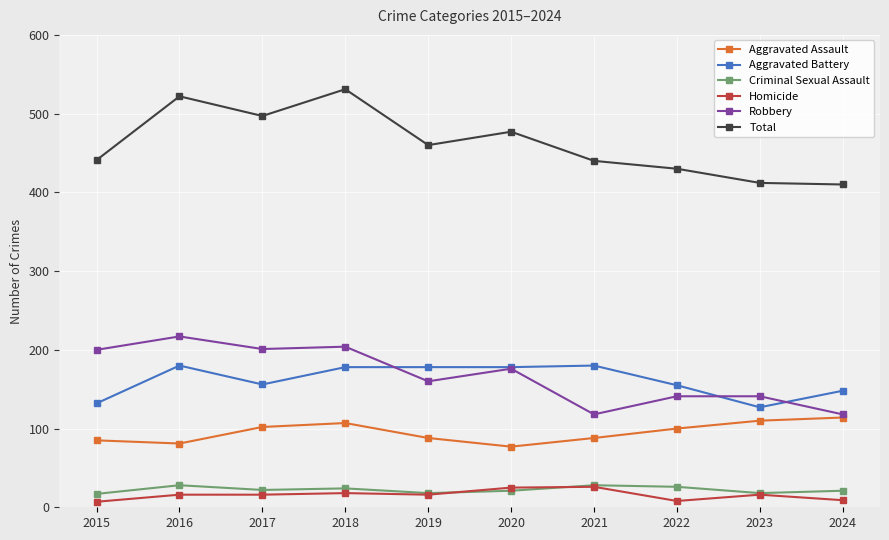

The Total series shows 172 at 2021. True or false?

False